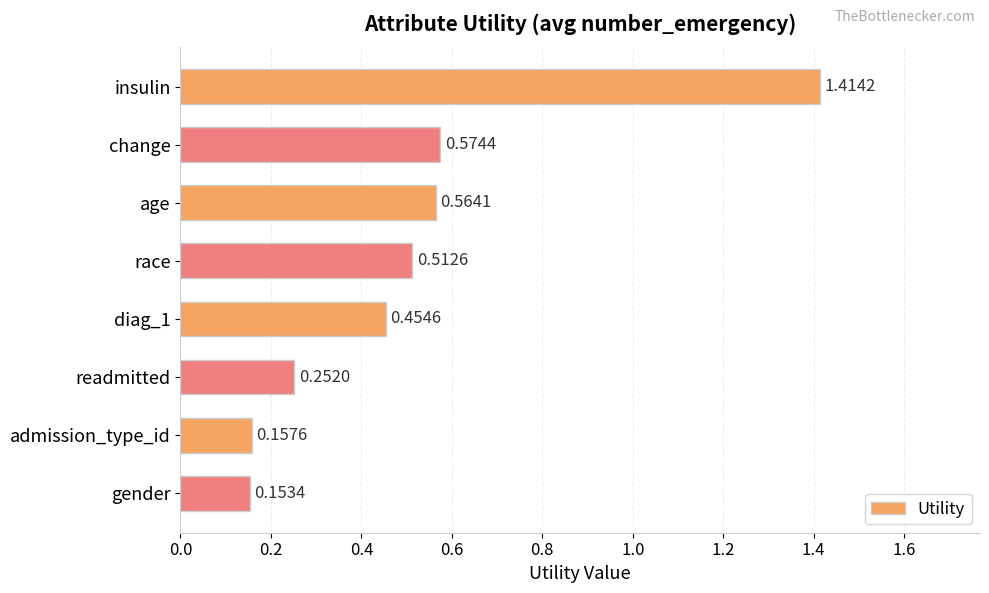

List the labels in order of value, smallest first.

gender, admission_type_id, readmitted, diag_1, race, age, change, insulin